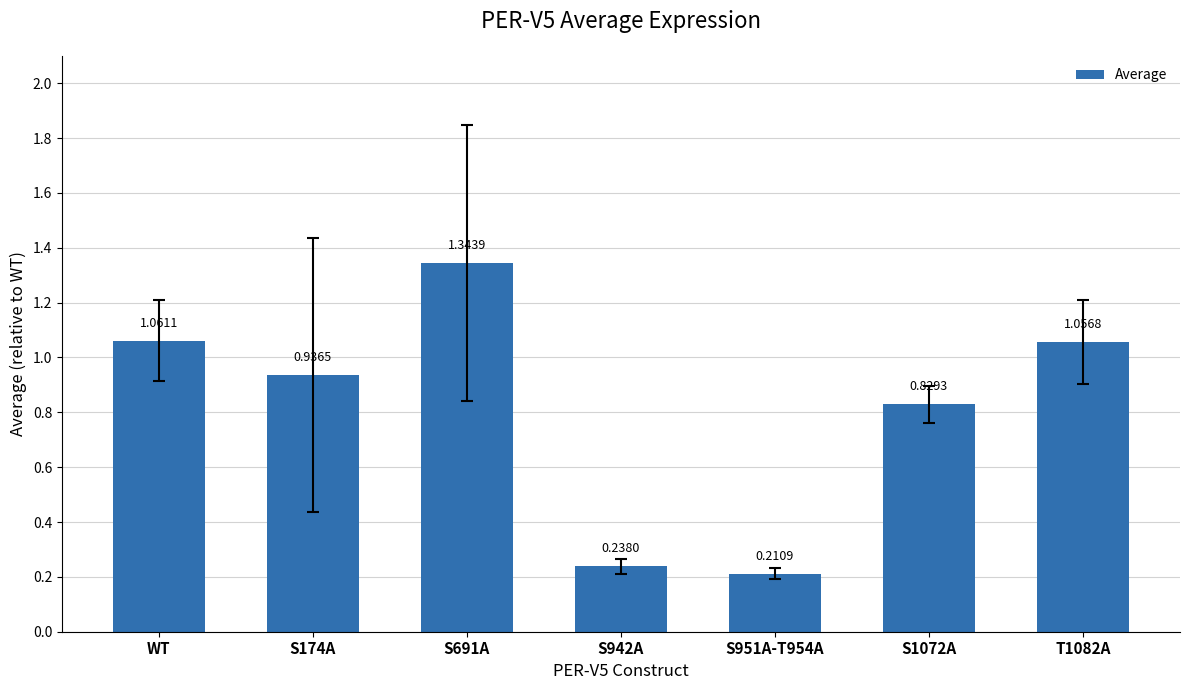

Rank the categories by value from lowest to highest.

S951A-T954A, S942A, S1072A, S174A, T1082A, WT, S691A